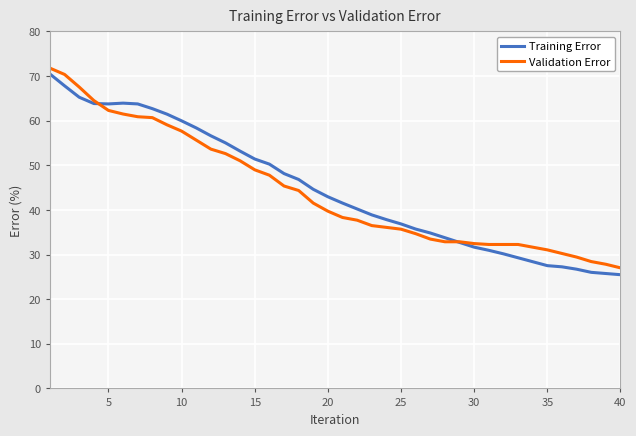

Is this an area chart (filled region under the line)?

No